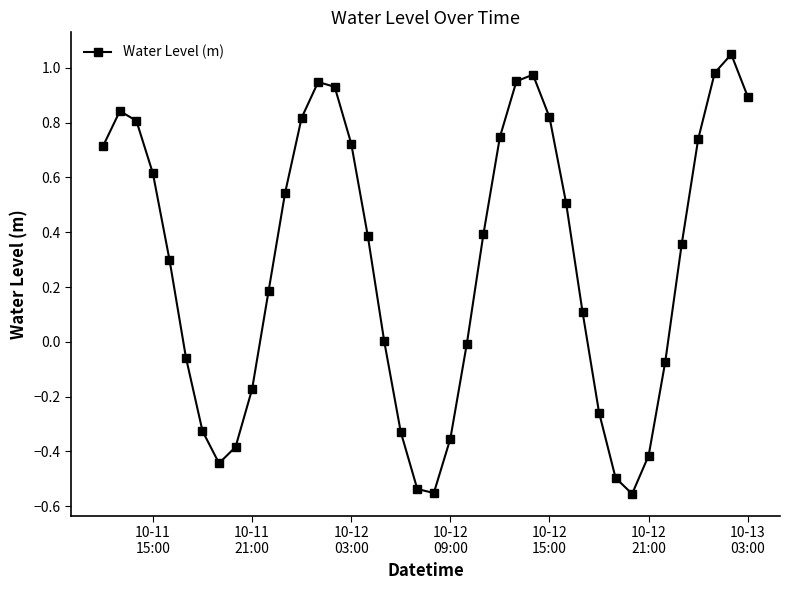

How many data points does each series have?

40